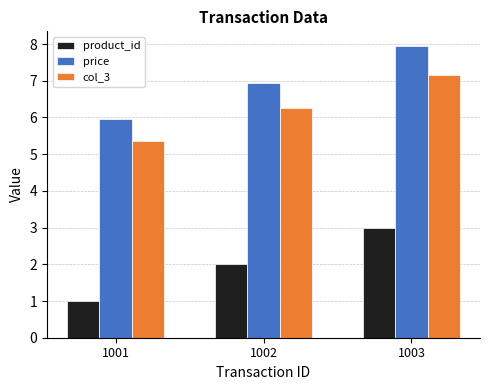

How many data points in col_3 are less than 6?

1